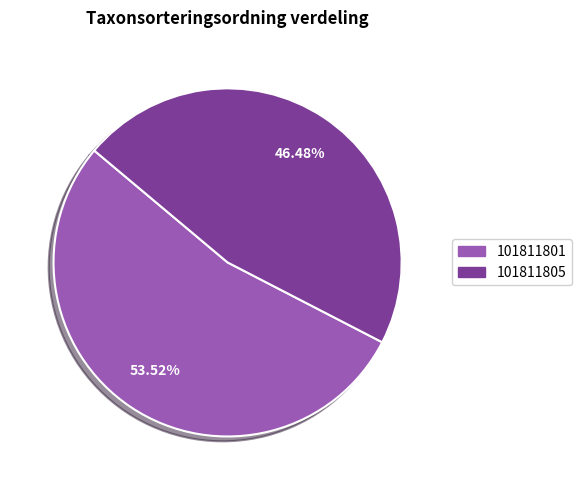

Is the sum of 101811805 and 101811801 greater than half?

Yes